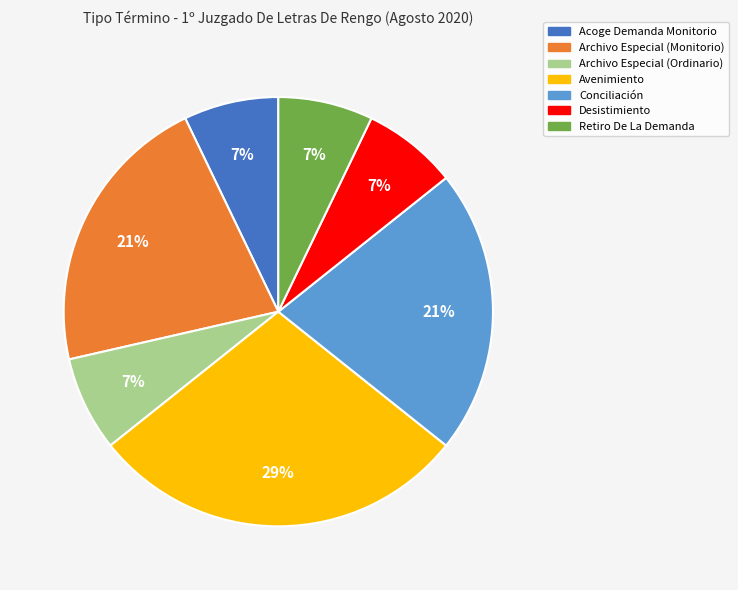

What is the ratio of the value at Desistimiento to the value at Conciliación?

0.3